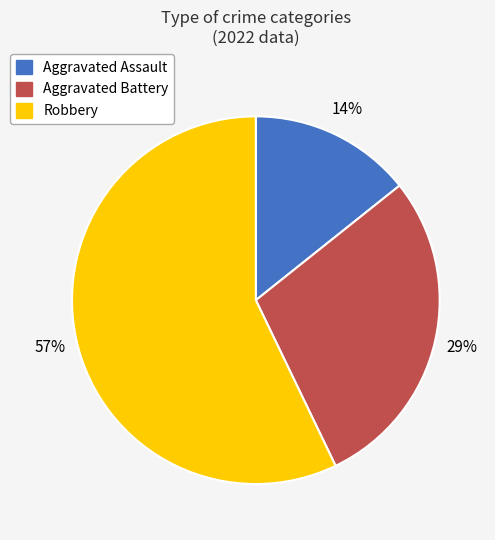

Is there any slice that represents more than half of the pie?

Yes